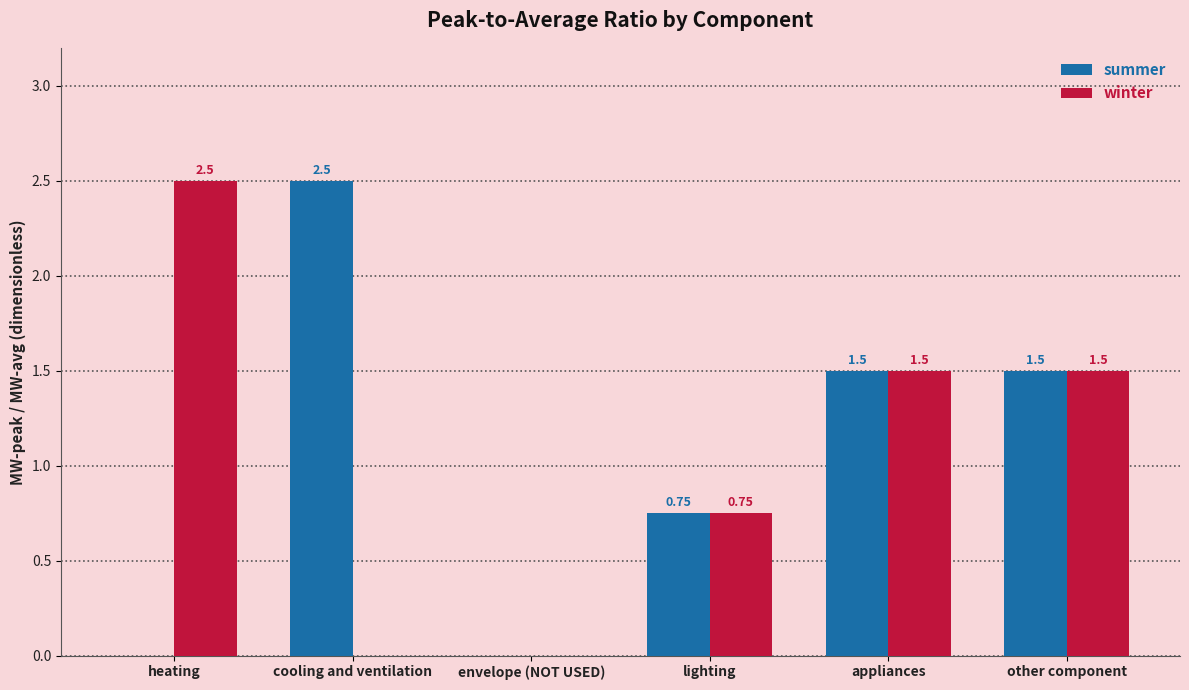

Where is winter nearest to the value 1?

lighting